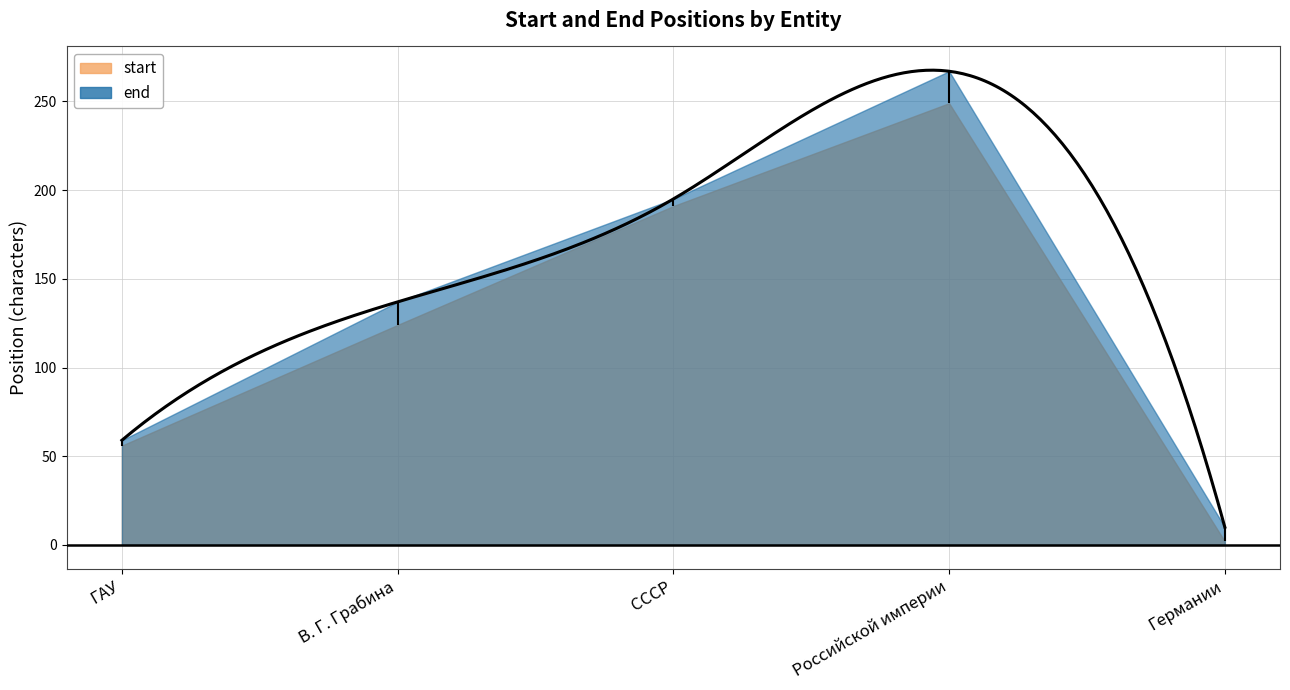

What is the label of the 5th point from the right?

ГАУ